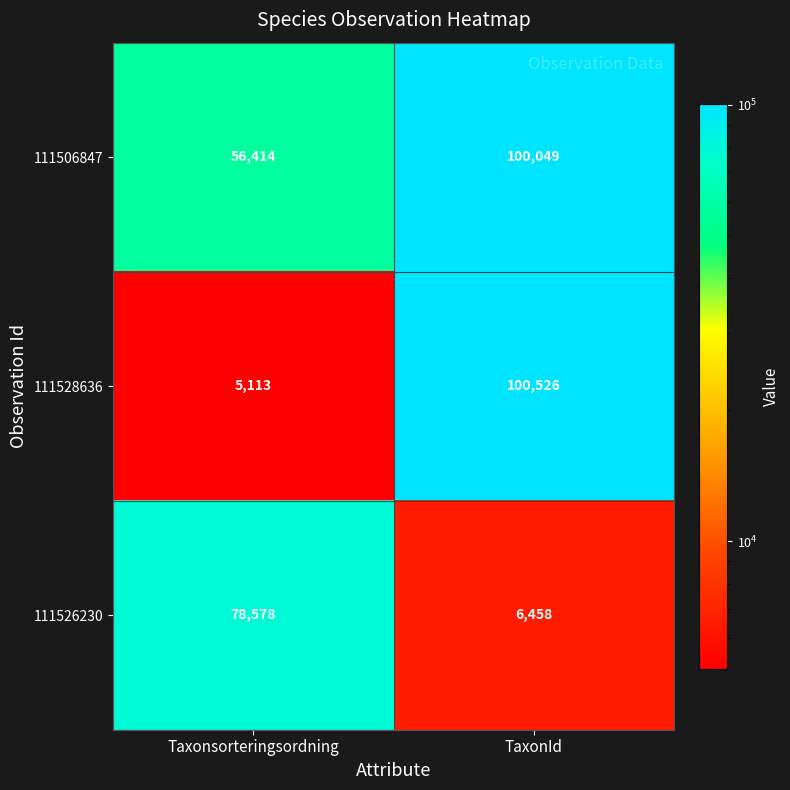

Which series has the largest range (max minus min)?

111528636